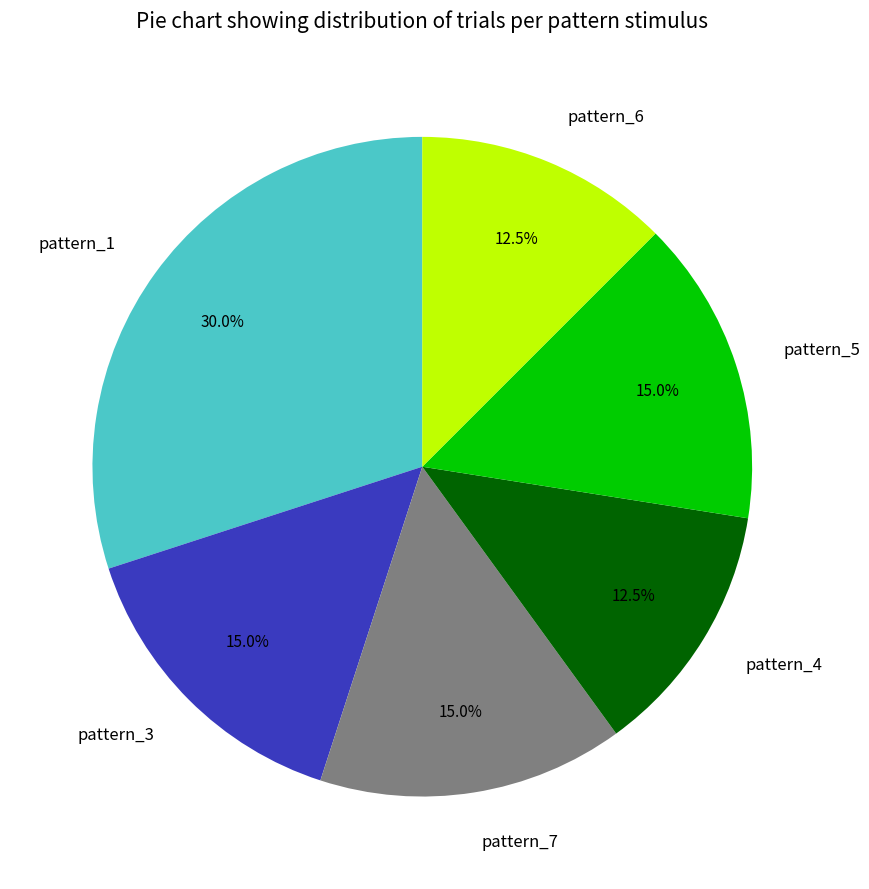

Is there a majority slice in this chart?

No